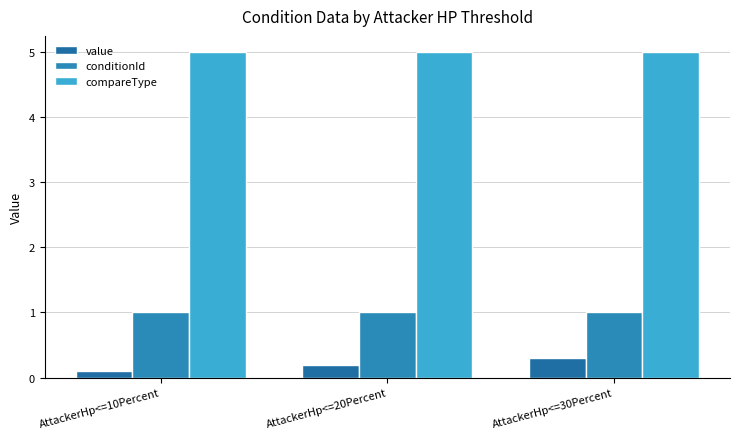

How many bars are there in each group?

3